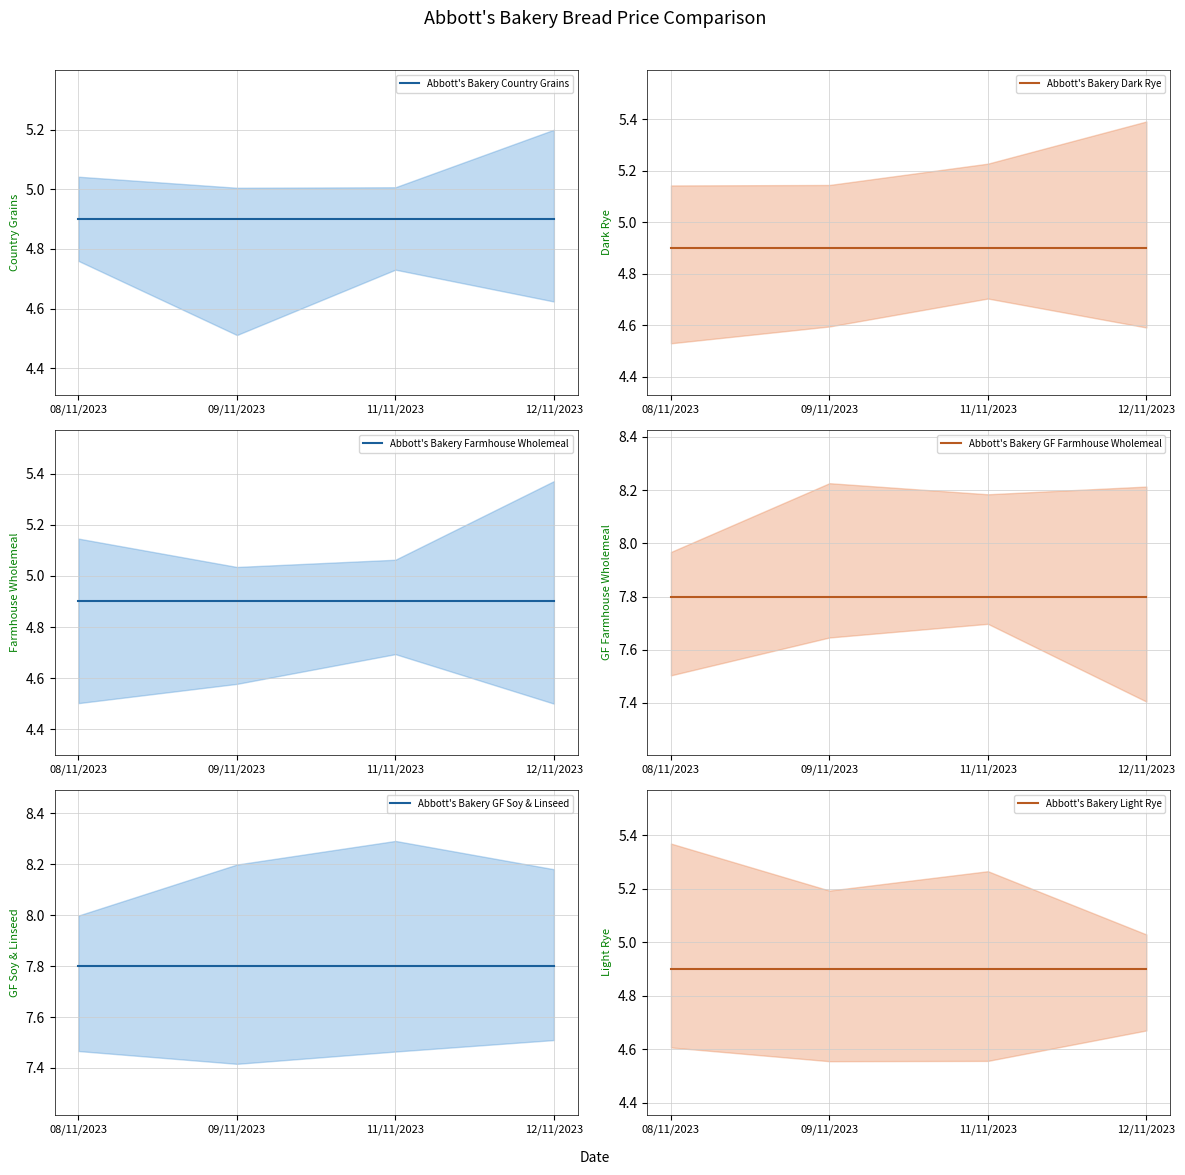

Is the value of Abbott's Bakery Dark Rye (mean) at 08/11/2023 greater than the value of Abbott's Bakery GF Soy & Linseed (mean) at 09/11/2023?

No